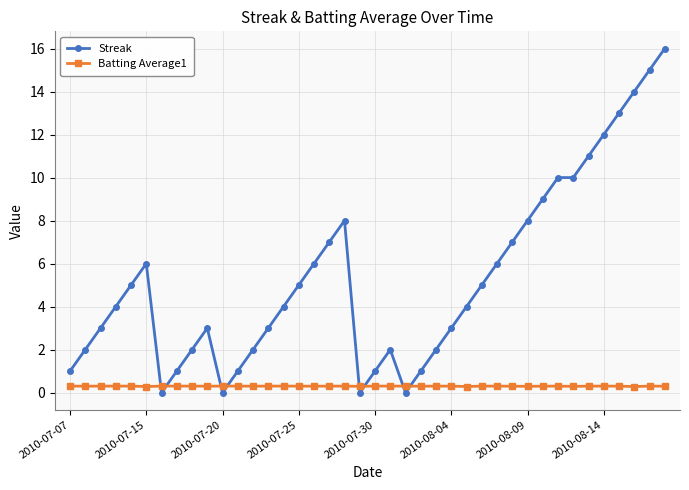

Which series has the largest range (max minus min)?

Streak